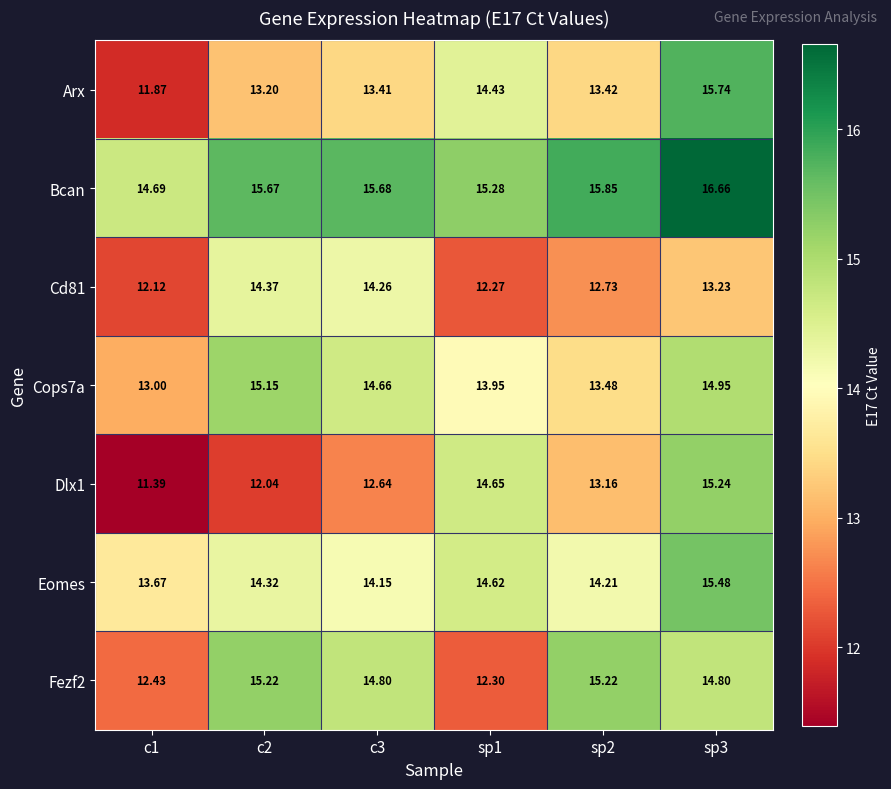

Is the value of Fezf2 at sp1 greater than the value of Cd81 at c2?

No